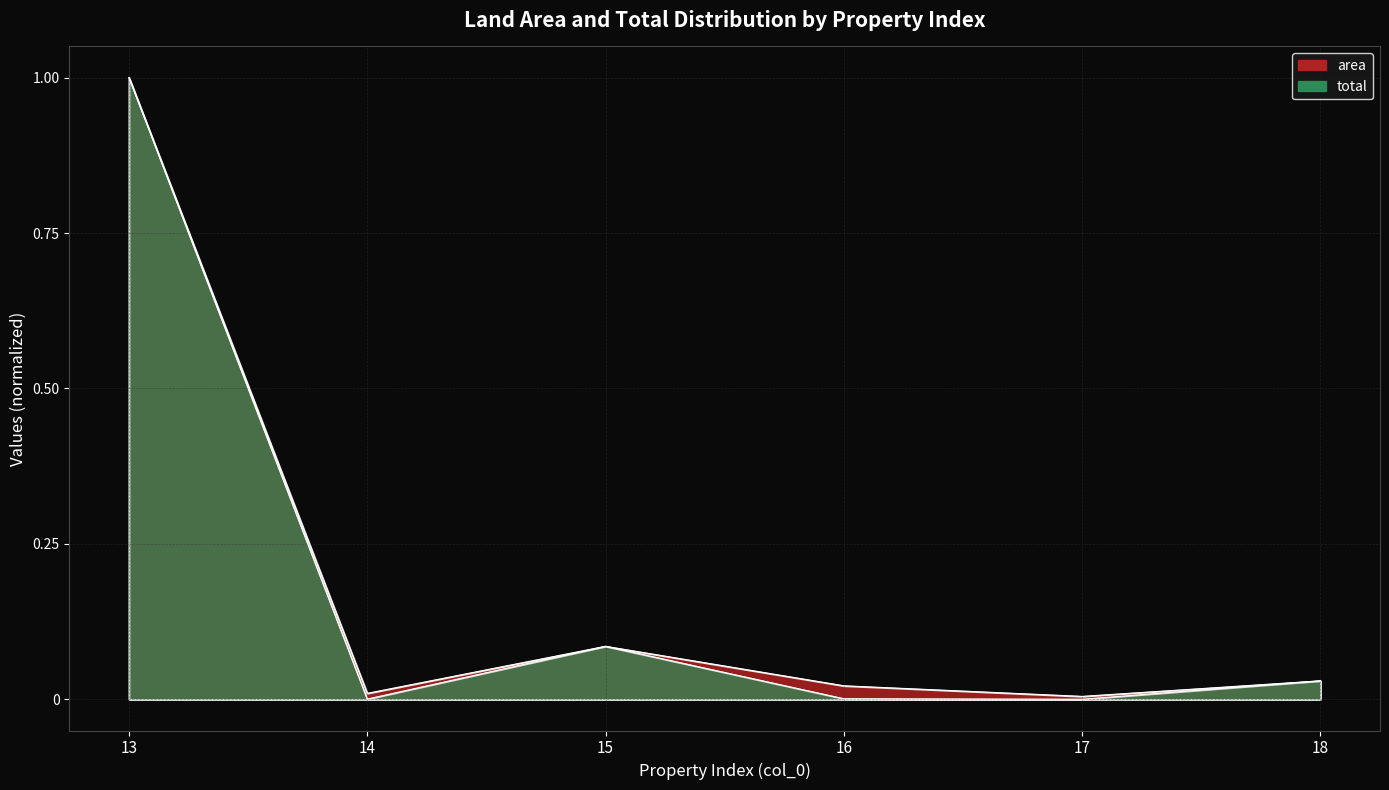

True or false: area has a value of 1.0 at 13.

True